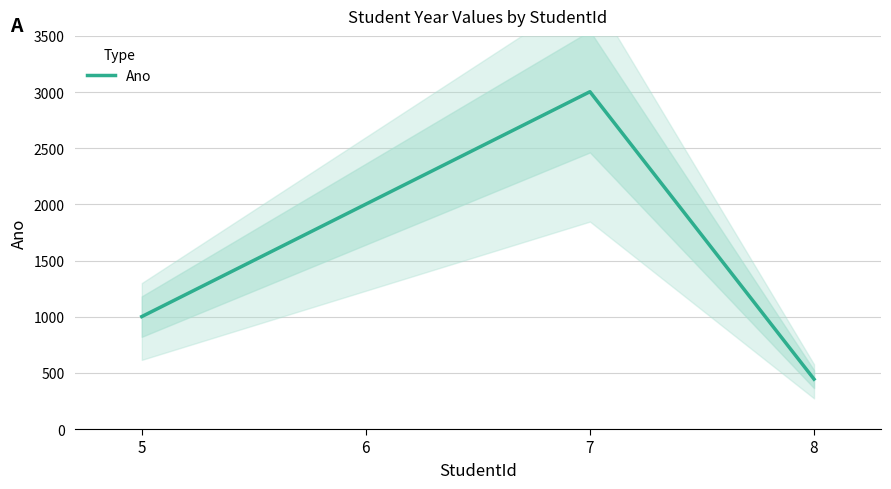

Which has a higher value, 8 or 5?

5